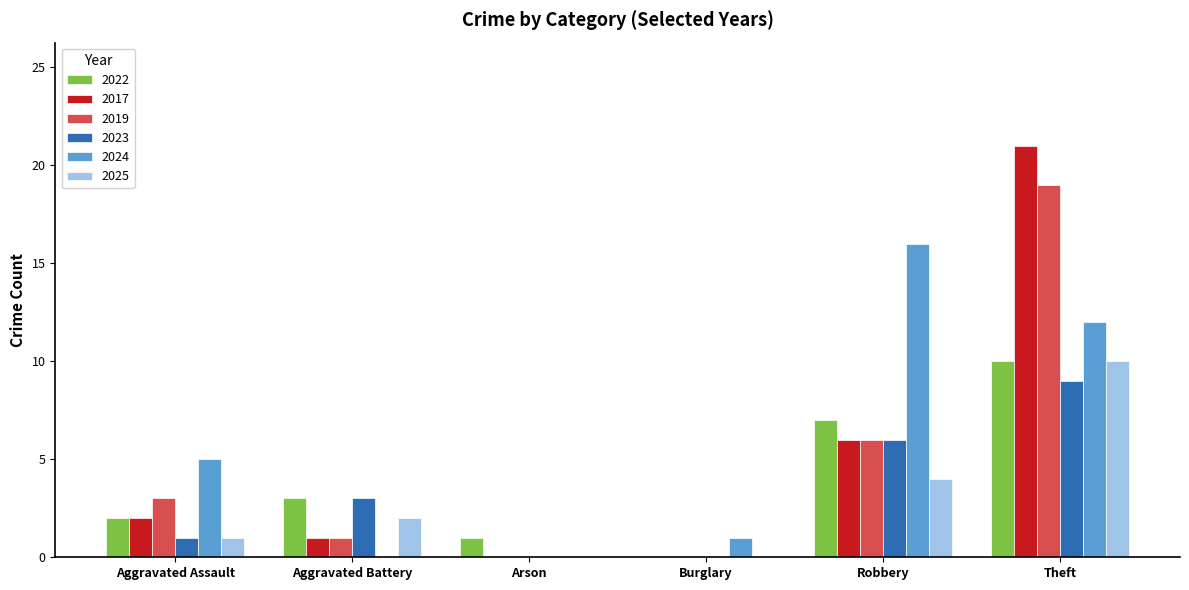

Which category has the highest value in the 2017 series?

Theft